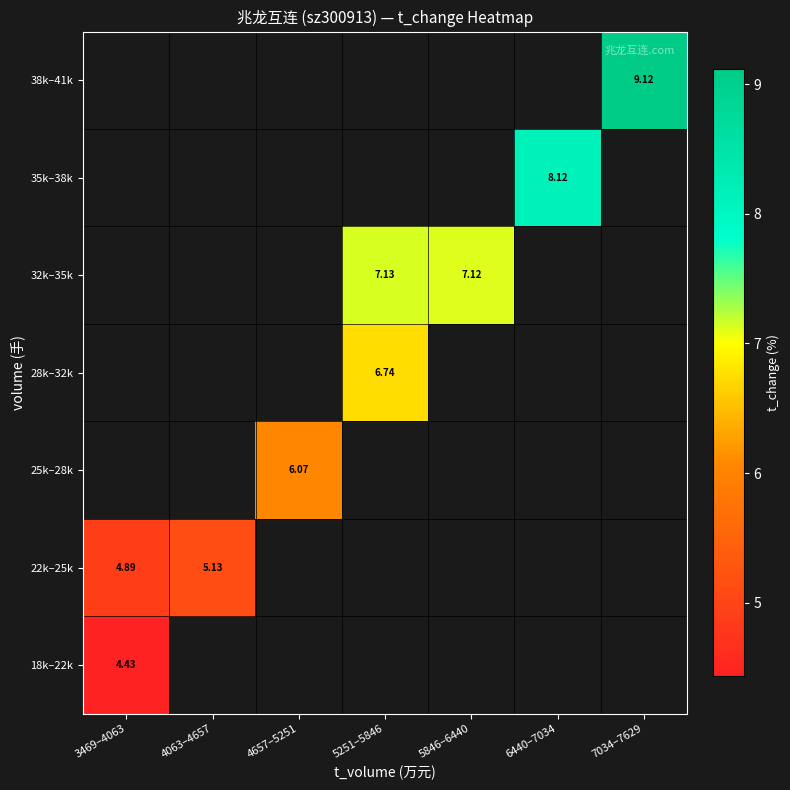

List the series in order of their overall mean, highest first.

18k–22k, 22k–25k, 25k–28k, 28k–32k, 32k–35k, 35k–38k, 38k–41k